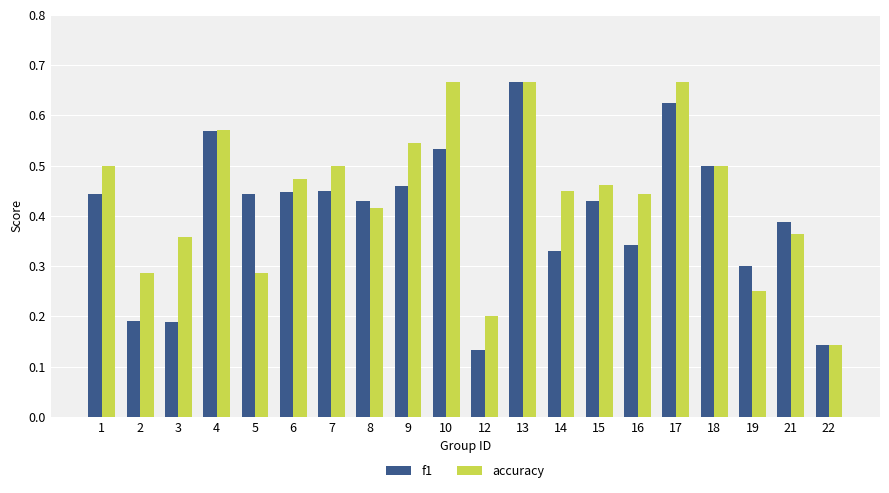

Which category has the lowest value in the f1 series?

12